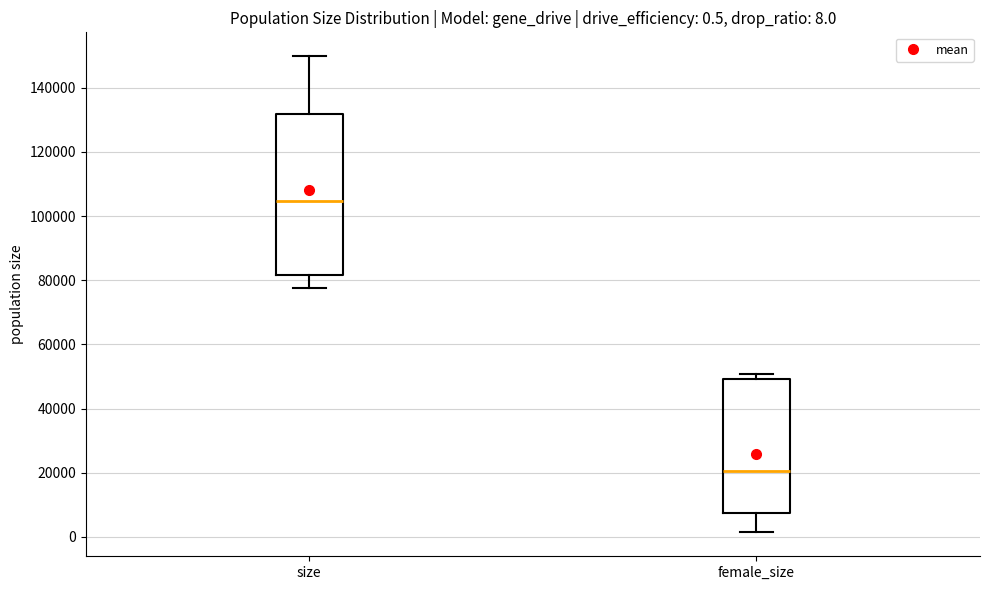

Which box's median line is the highest?

size